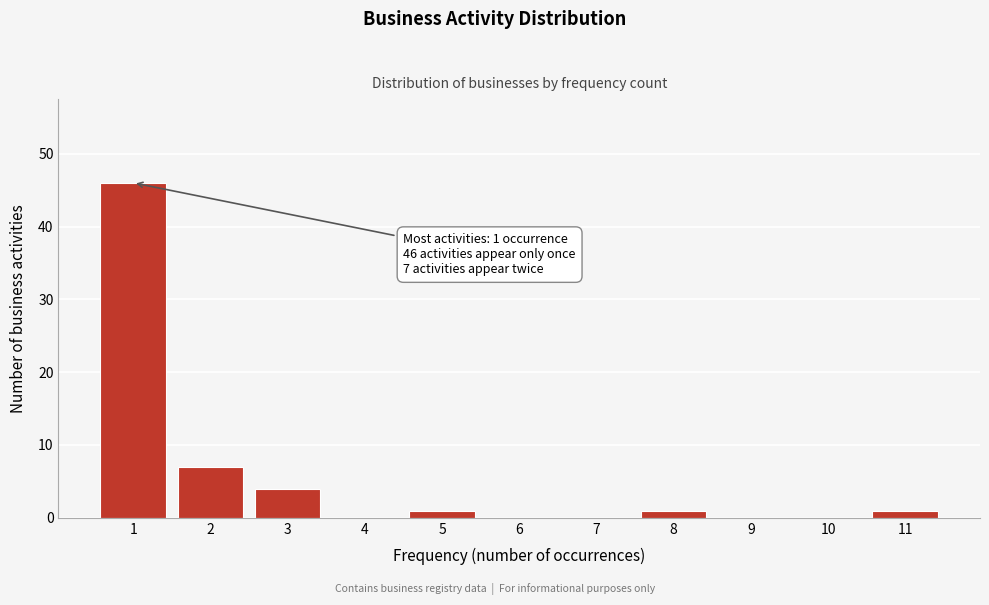

Reading right to left, transcribe all the data shown in this chart.

11=1	10=0	9=0	8=1	7=0	6=0	5=1	4=0	3=4	2=7	1=46